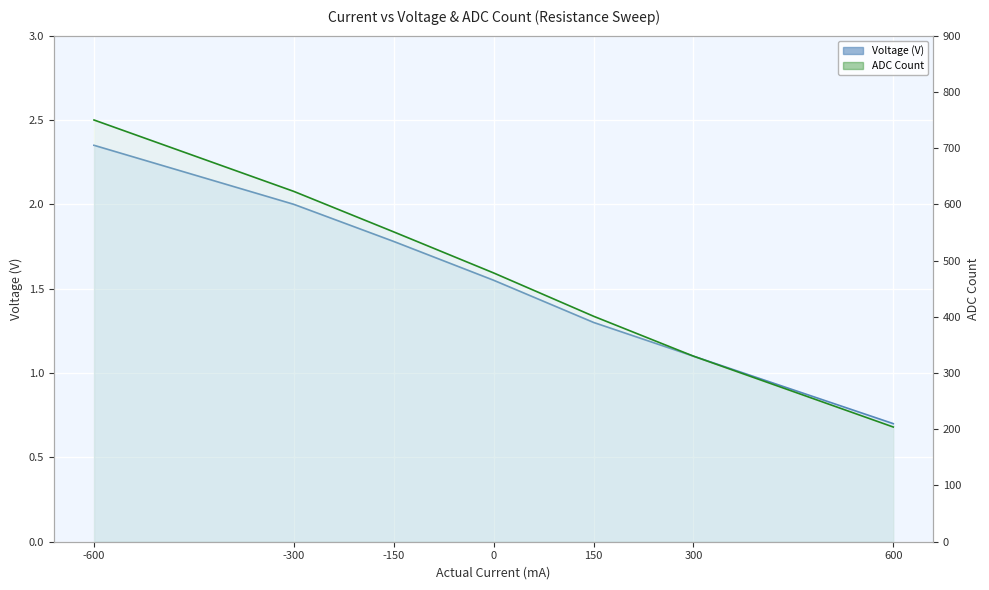

The ADC Count series shows 1158.6 at -600. True or false?

False